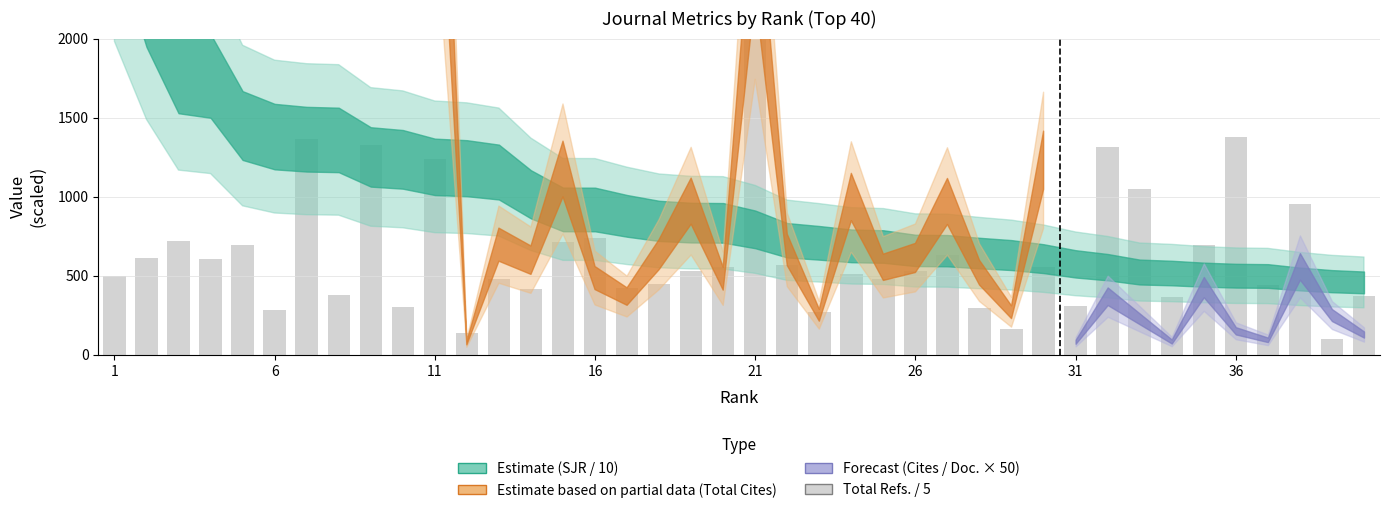

How many data points are less than 529?

20